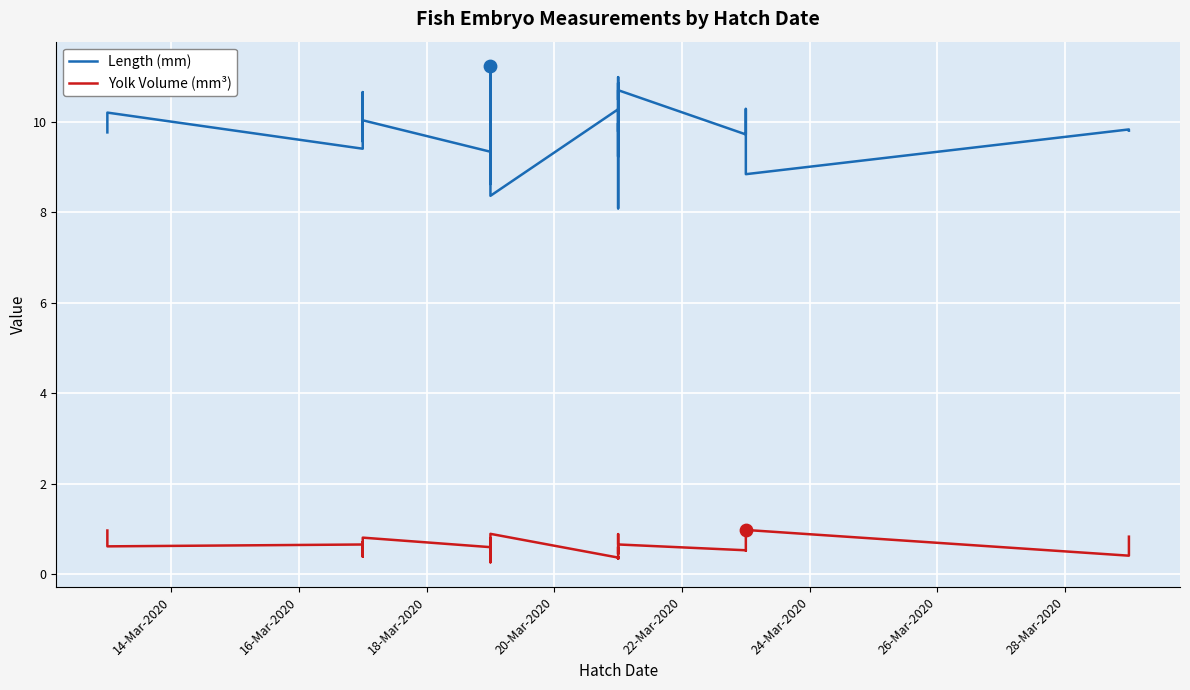

Which series reaches the maximum Y coordinate?

Length (mm)